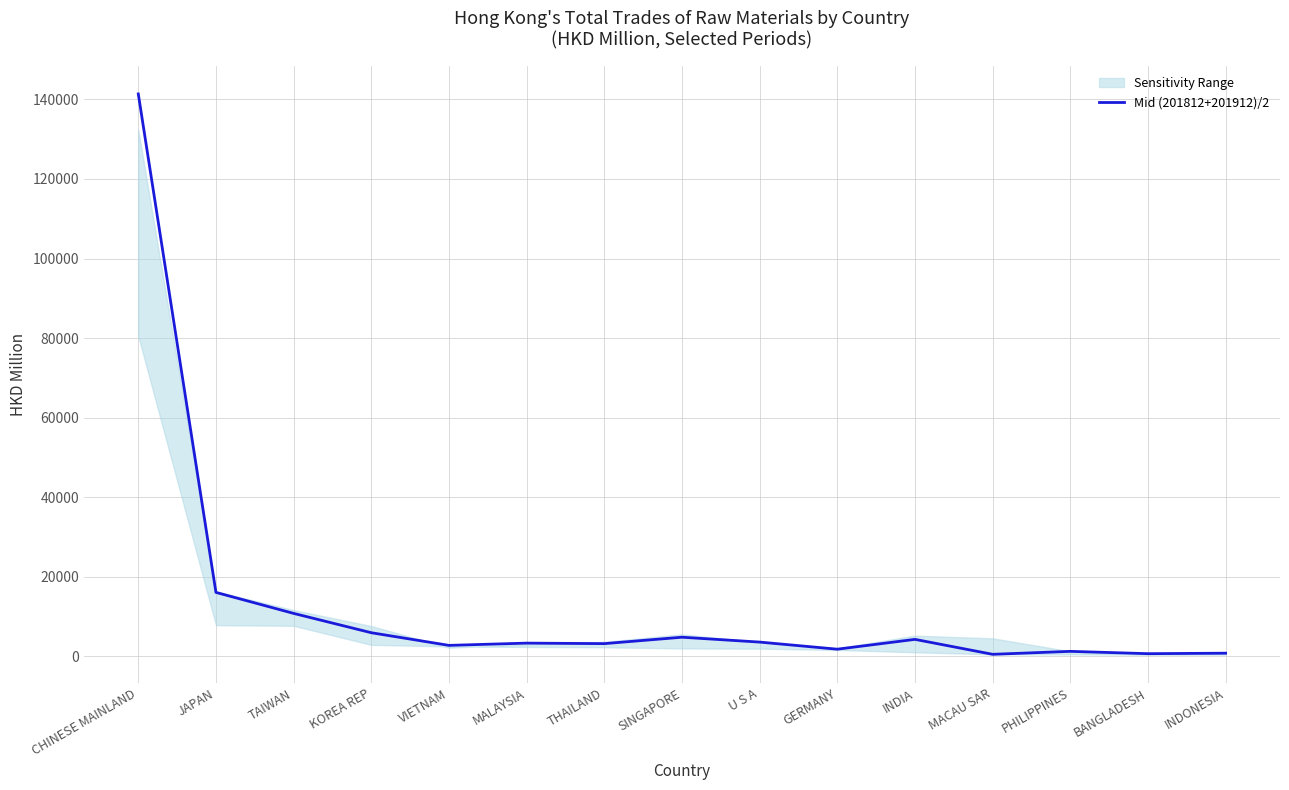

The value at SINGAPORE is 3208.5. True or false?

False